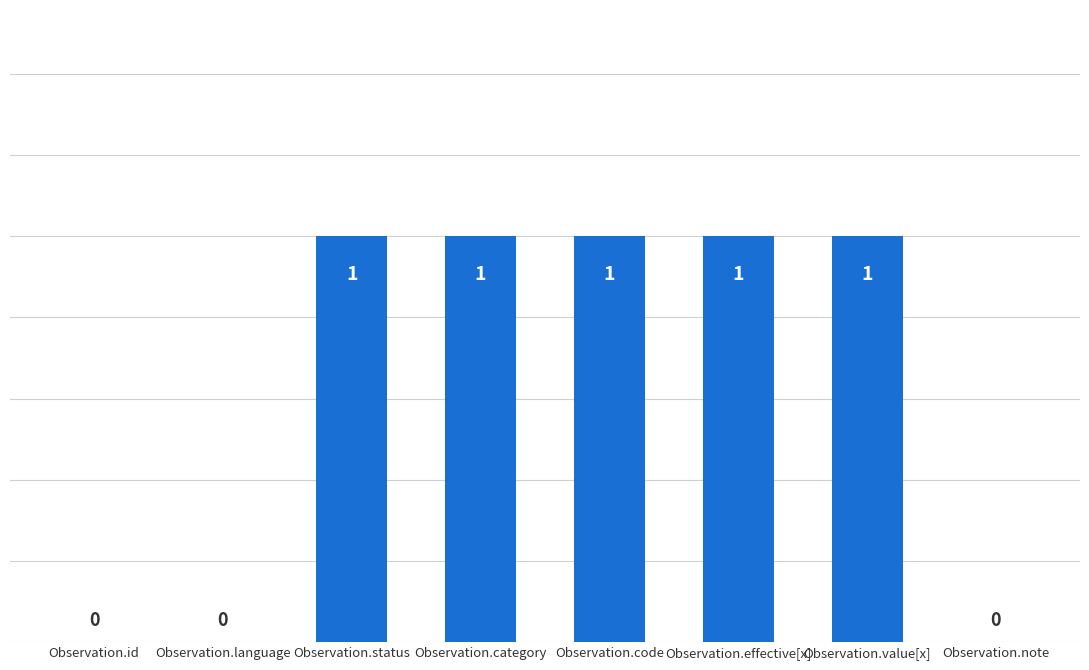

What is the average value?

1